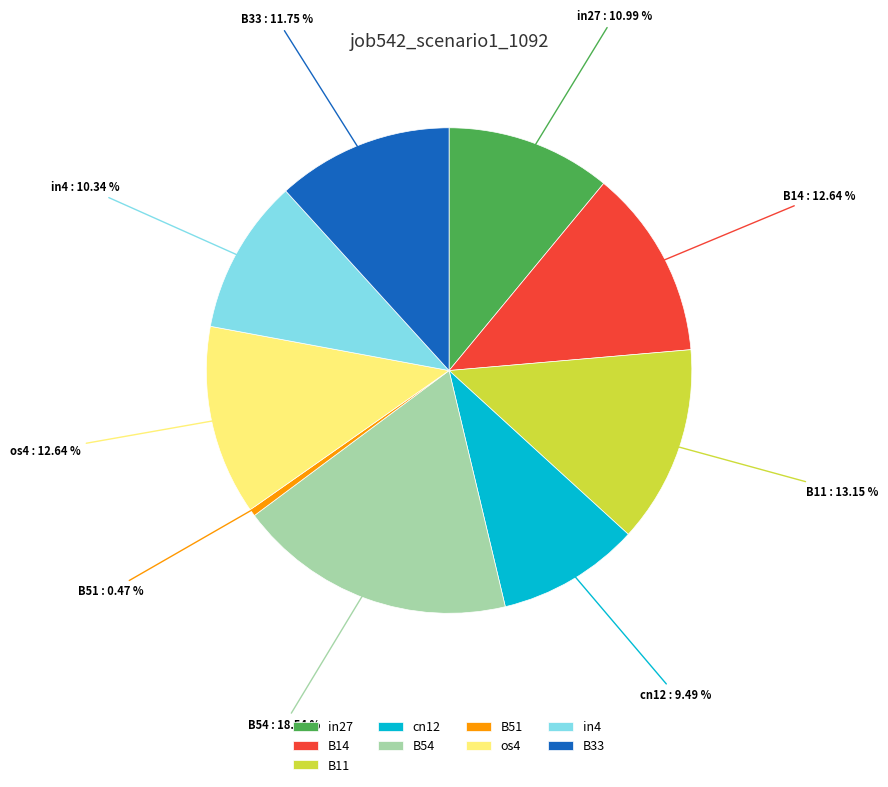

To the nearest percent, what is the difference between the largest and smallest slice percentages?

18%